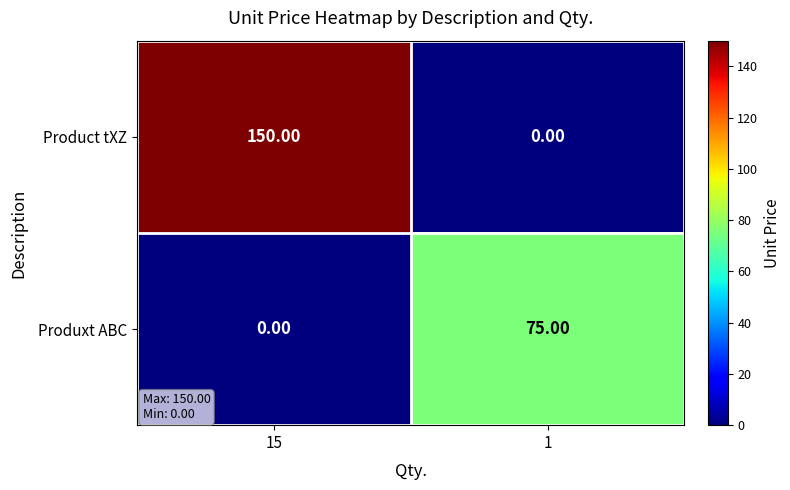

List the labels in order of Product tXZ value, smallest first.

1, 15